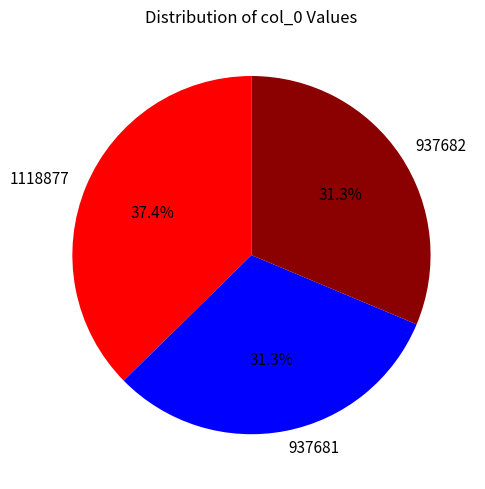

True or false: 937682 accounts for 46% of the total.

False